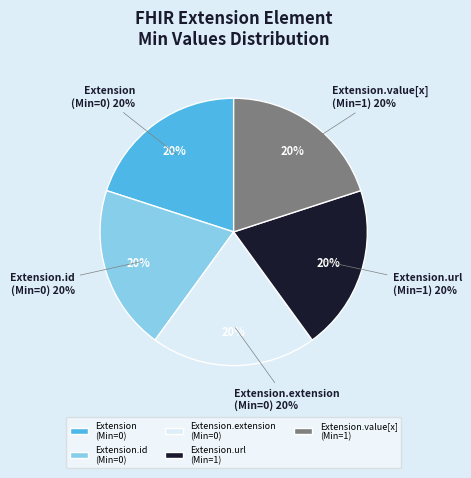

Which slice is the smallest?

Extension